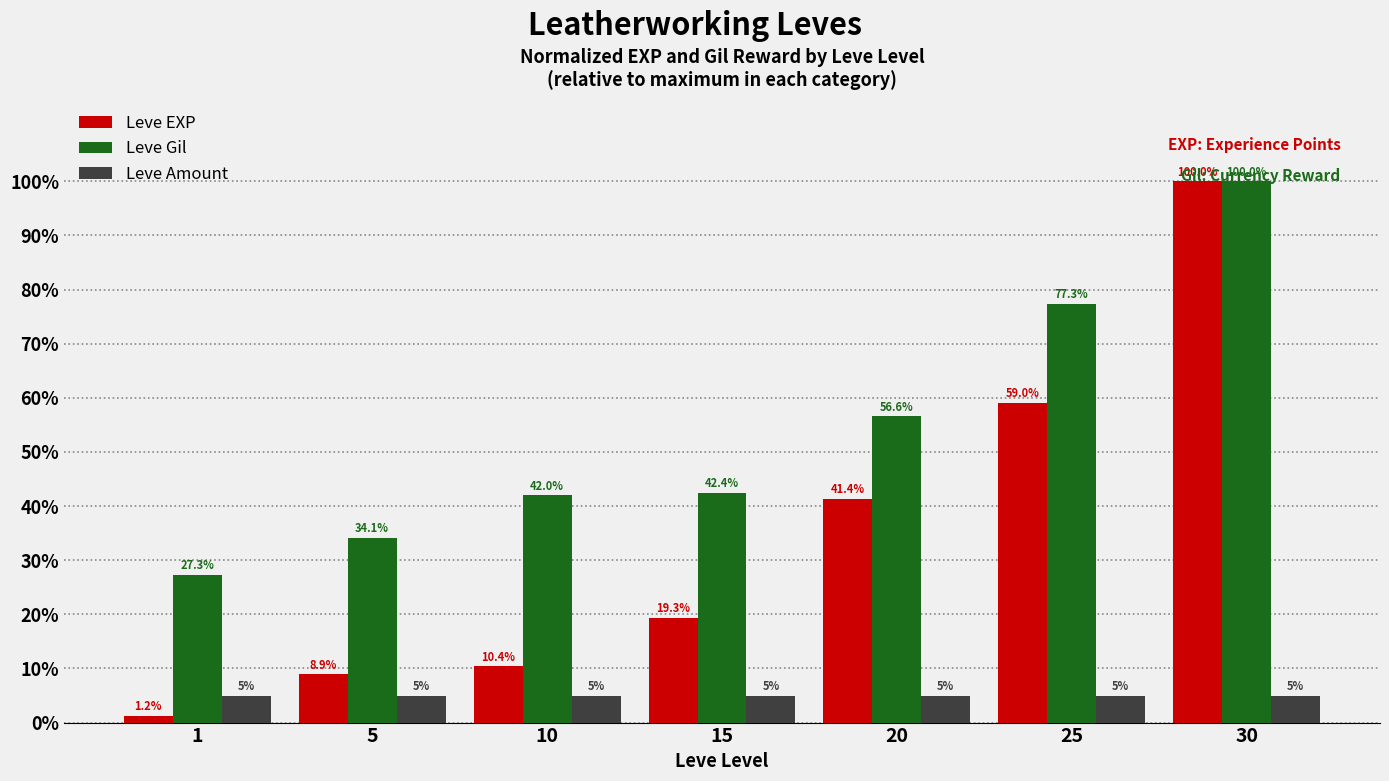

Rank the categories by Leve Gil value from highest to lowest.

30, 25, 20, 15, 10, 5, 1